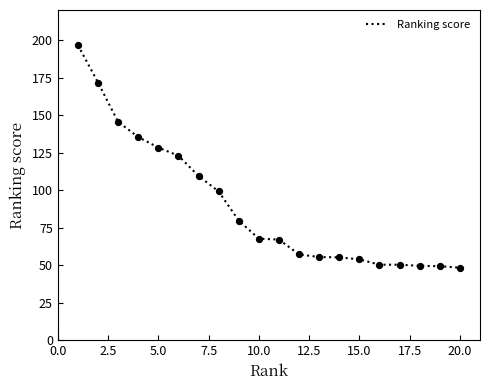

What is the smallest value displayed?

48.3